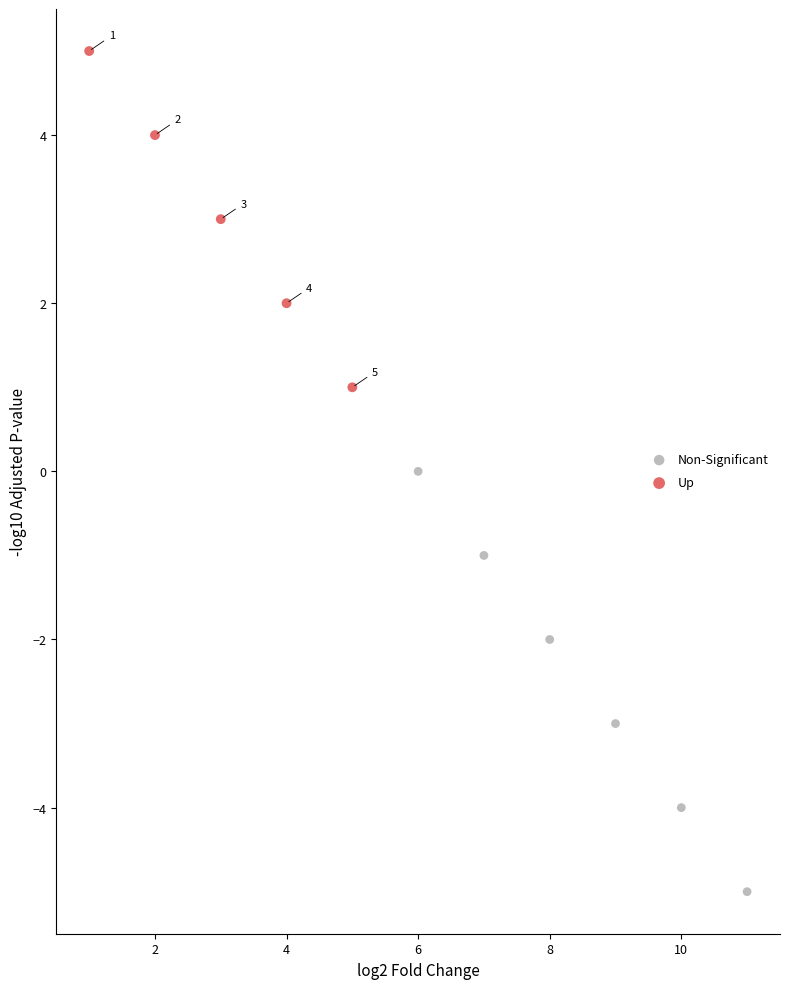

Which series contains the highest Y value?

Up